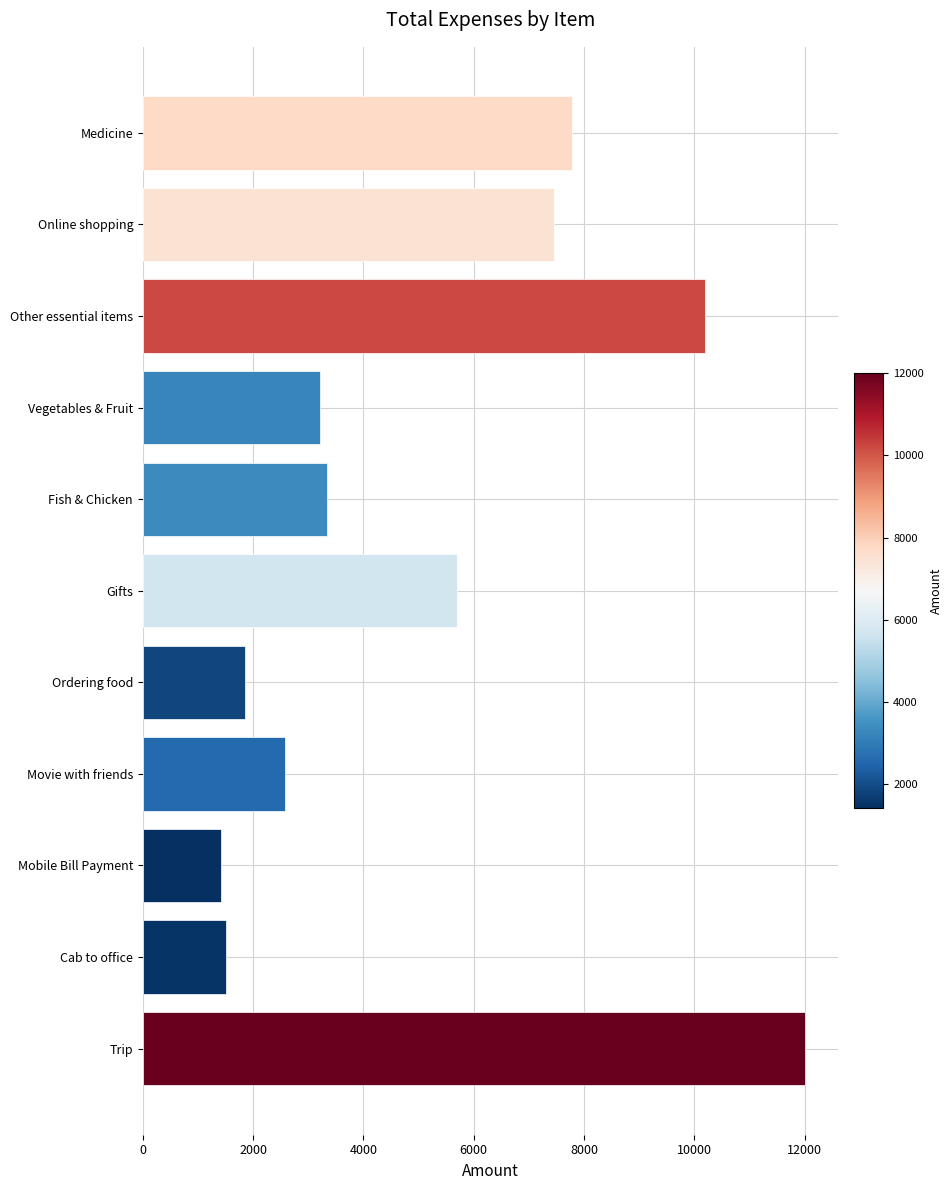

What is the average value?

5185.9